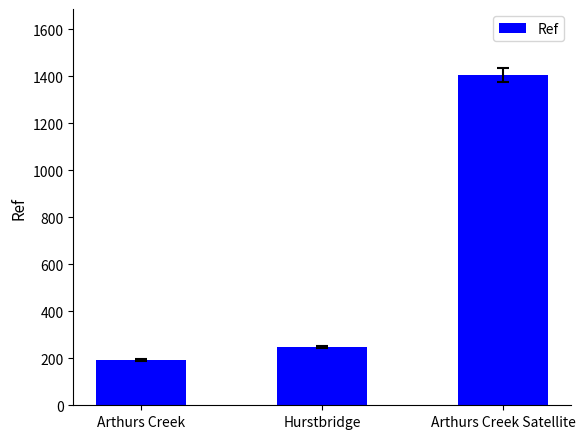

What is the change in value from Arthurs Creek to Hurstbridge?

+55